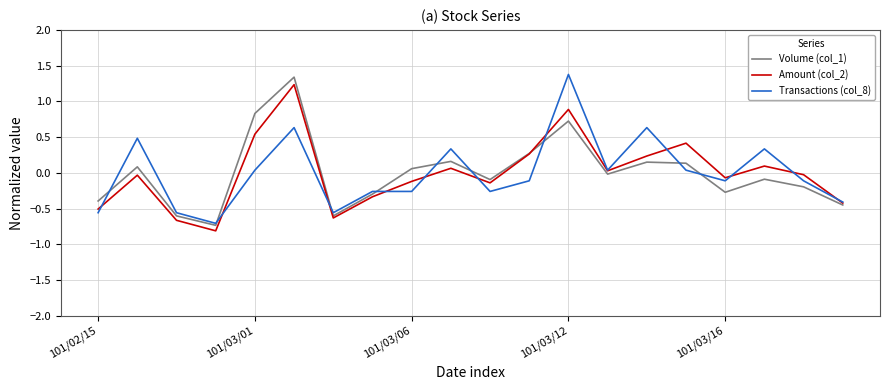

What is the lowest value of the Volume (col_1) series?

-0.7